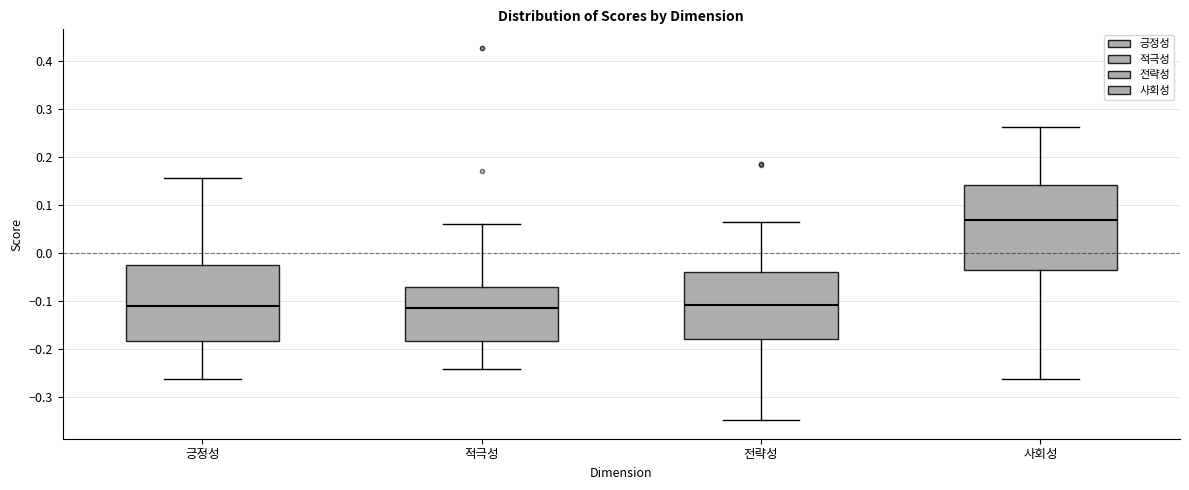

Where does the lower whisker of the box for 사회성 end on the y-axis? The values are not printed on the chart, so give them approximately, as read against the axis.

-0.26